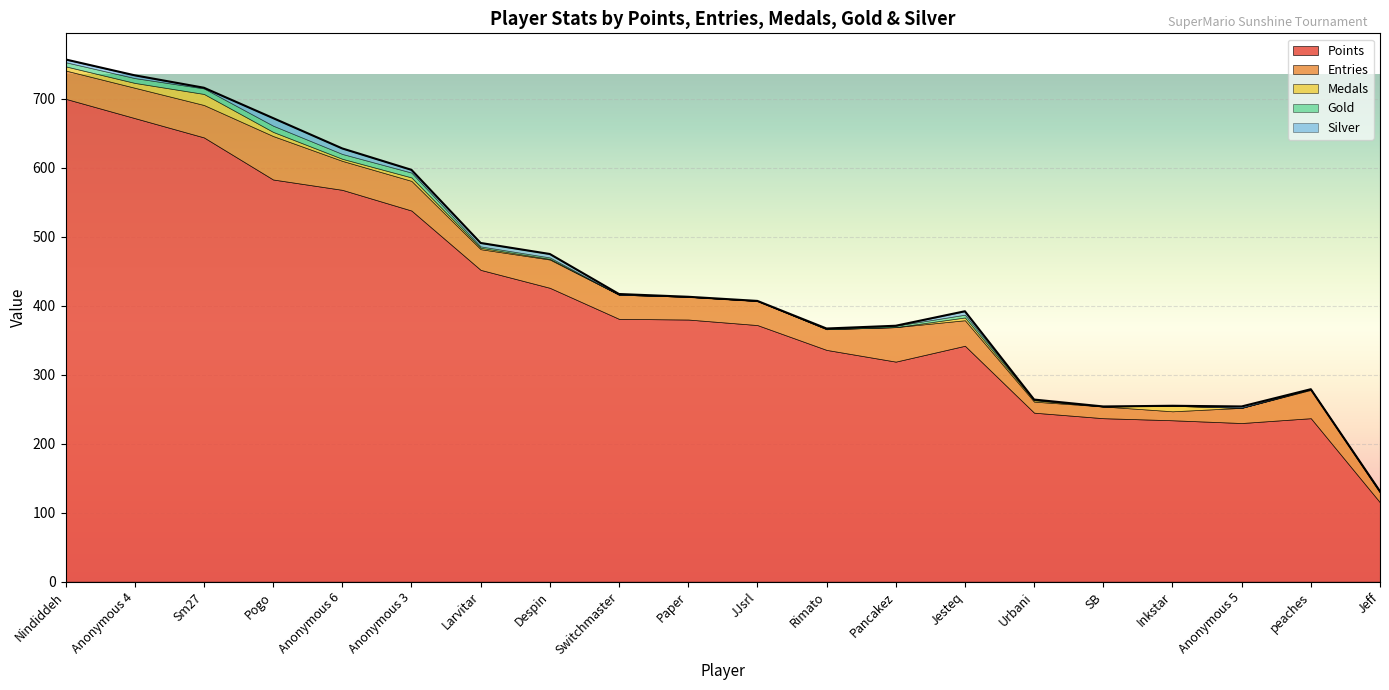

What is the value of the Gold point at the 20th from the left?

1